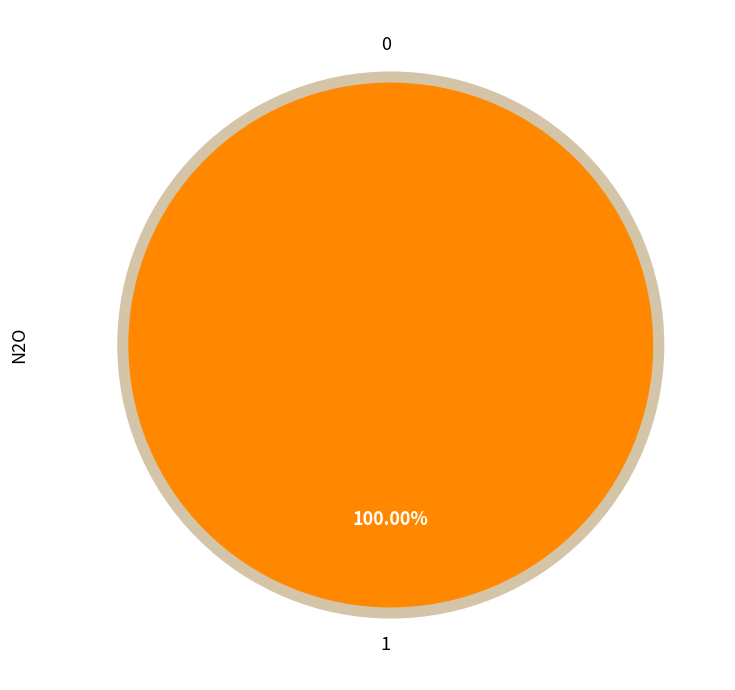

How many slices are in this pie chart?

2